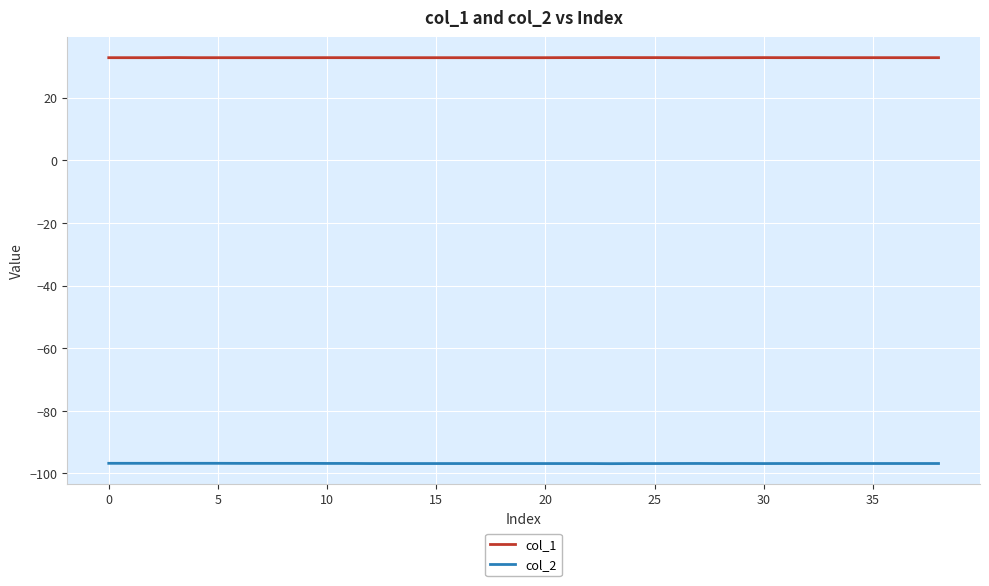

Which series has the largest total across all categories?

col_1